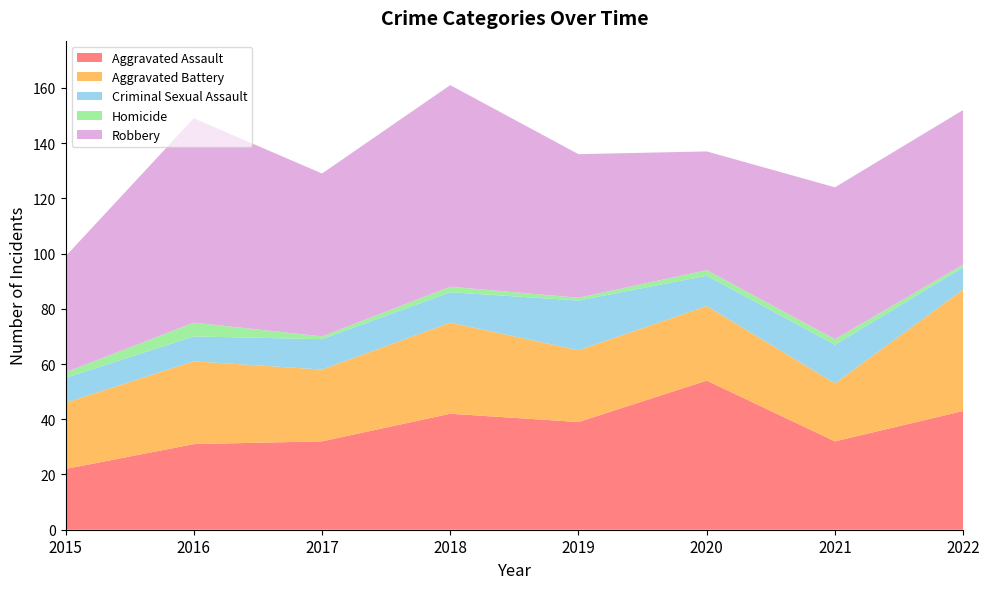

Reading left to right, list all the values displayed in this chart.

Aggravated Assault: 2015=22	2016=31	2017=32	2018=42	2019=39	2020=54	2021=32	2022=43
Aggravated Battery: 2015=24	2016=30	2017=26	2018=33	2019=26	2020=27	2021=21	2022=44
Criminal Sexual Assault: 2015=9	2016=9	2017=11	2018=11	2019=18	2020=11	2021=14	2022=8
Homicide: 2015=2	2016=5	2017=1	2018=2	2019=1	2020=2	2021=2	2022=1
Robbery: 2015=42	2016=74	2017=59	2018=73	2019=52	2020=43	2021=55	2022=56